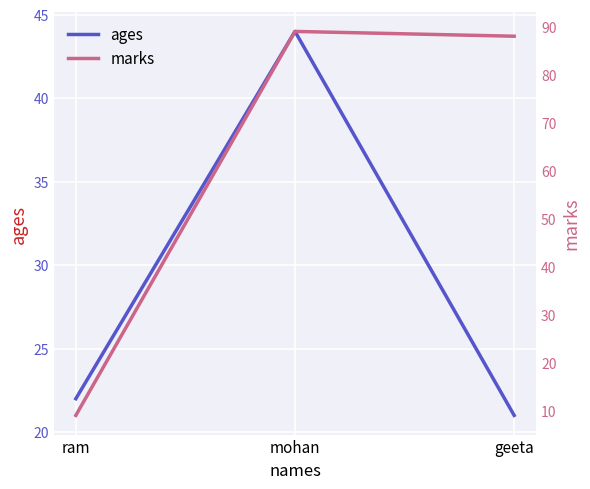

Which category has the highest value in the ages series?

mohan